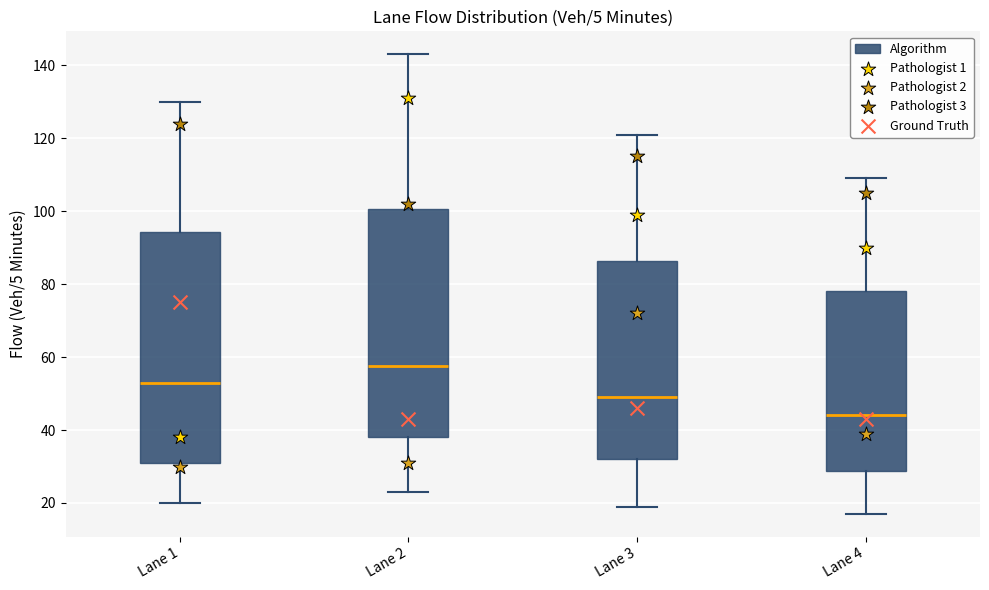

Which box has the highest median line?

Lane 2